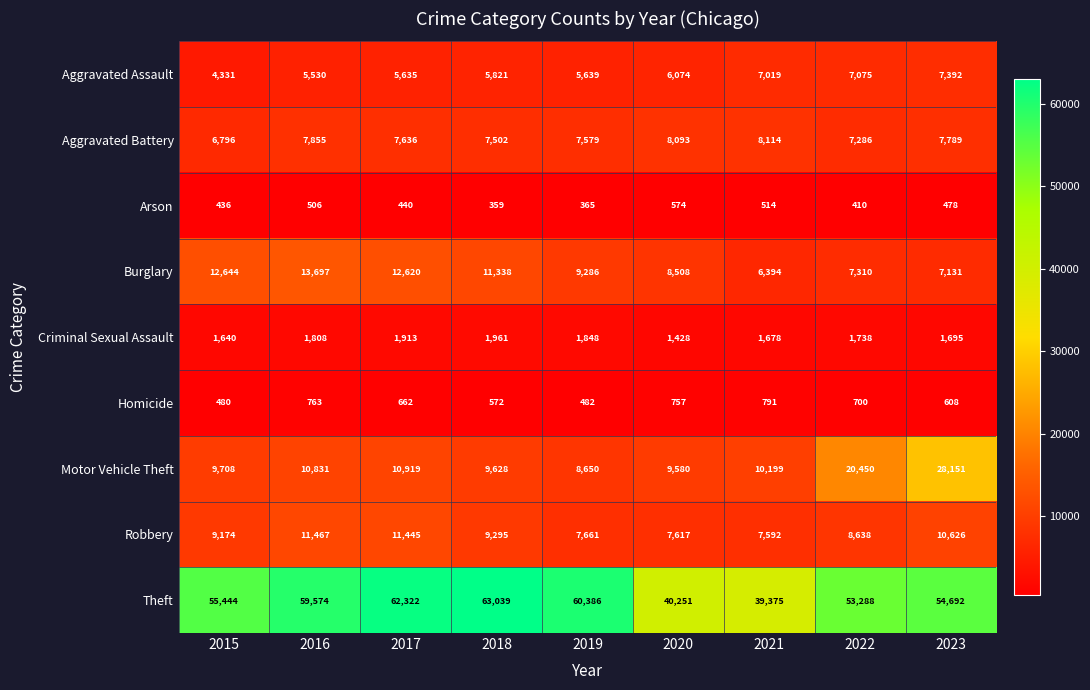

Is it true that Aggravated Battery equals 4339 at 2017?

False